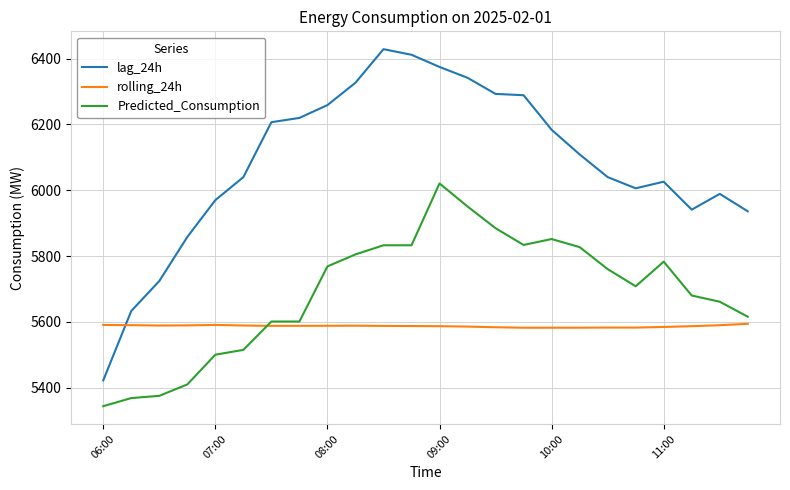

True or false: Predicted_Consumption and rolling_24h cross at least once.

True